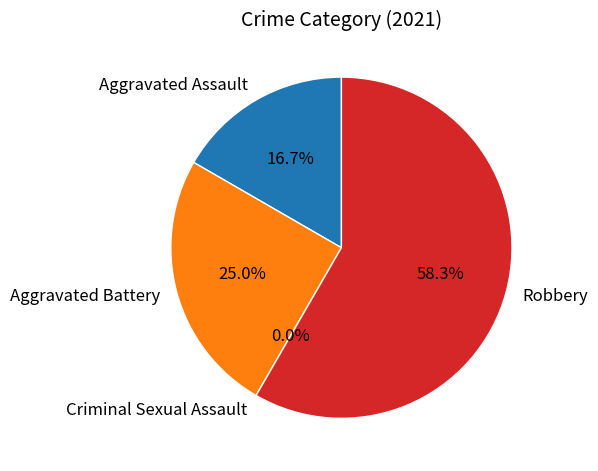

How much of the chart is everything except Robbery?

41.7%